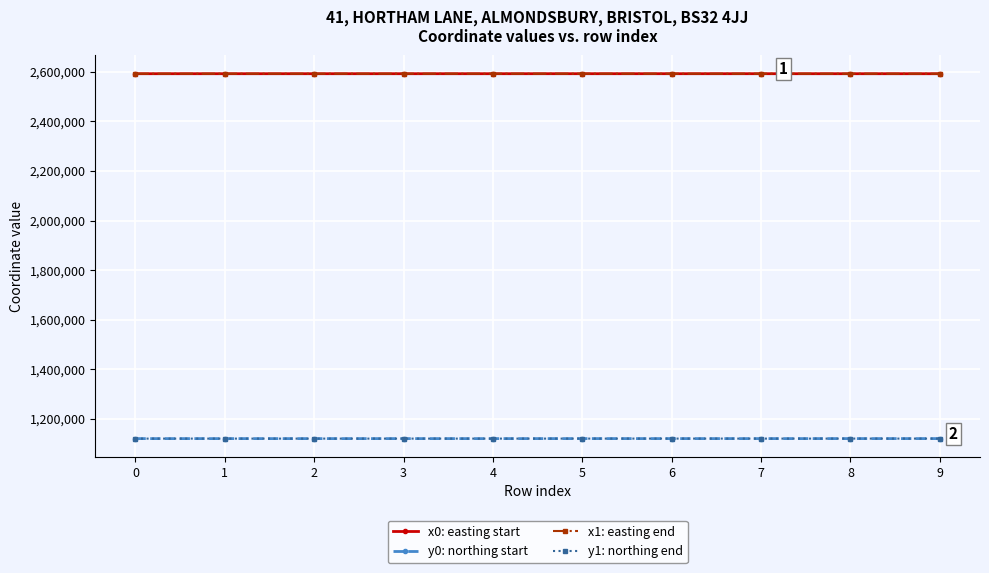

What is the spread (max minus min) of values at 3?

1473058.5